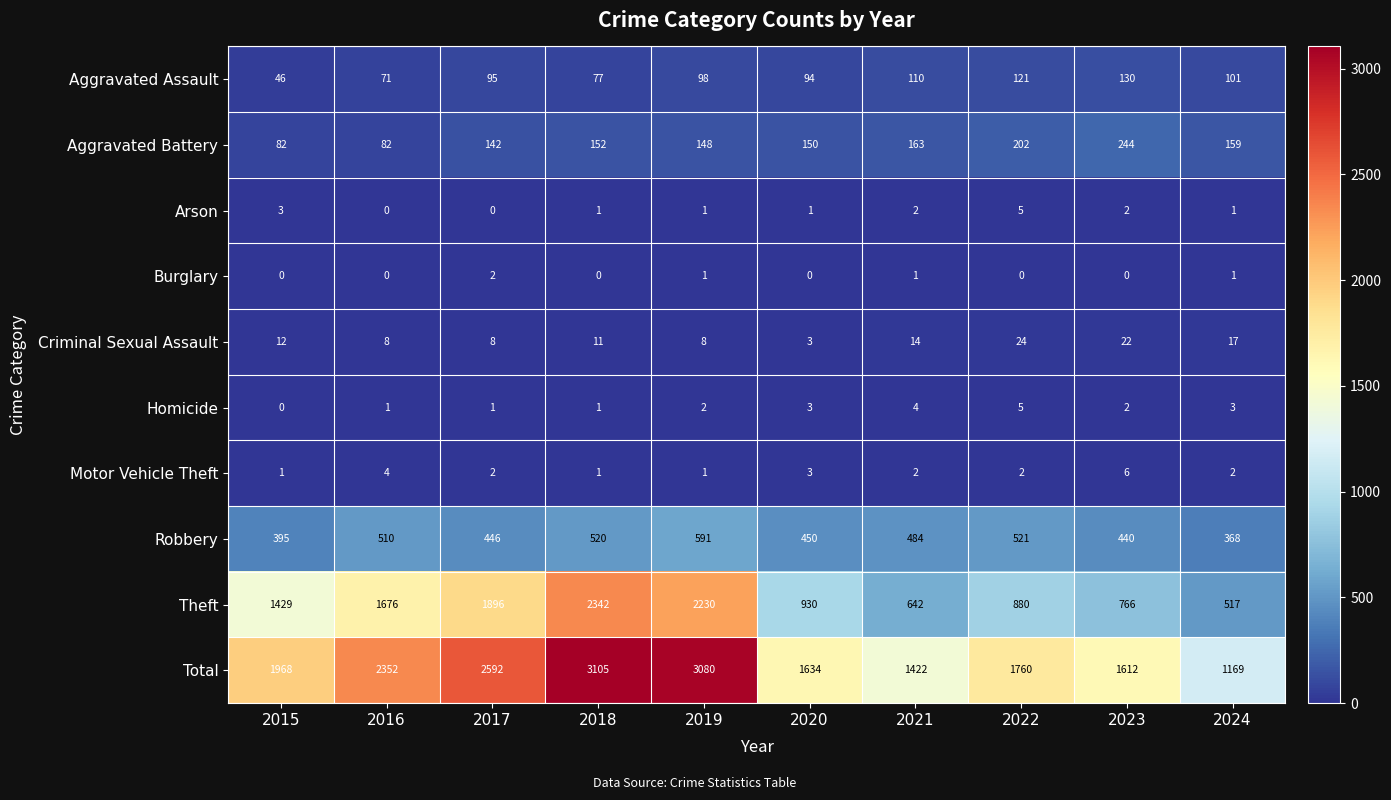

What is the difference between the maximum and minimum values in the Aggravated Battery series?

162